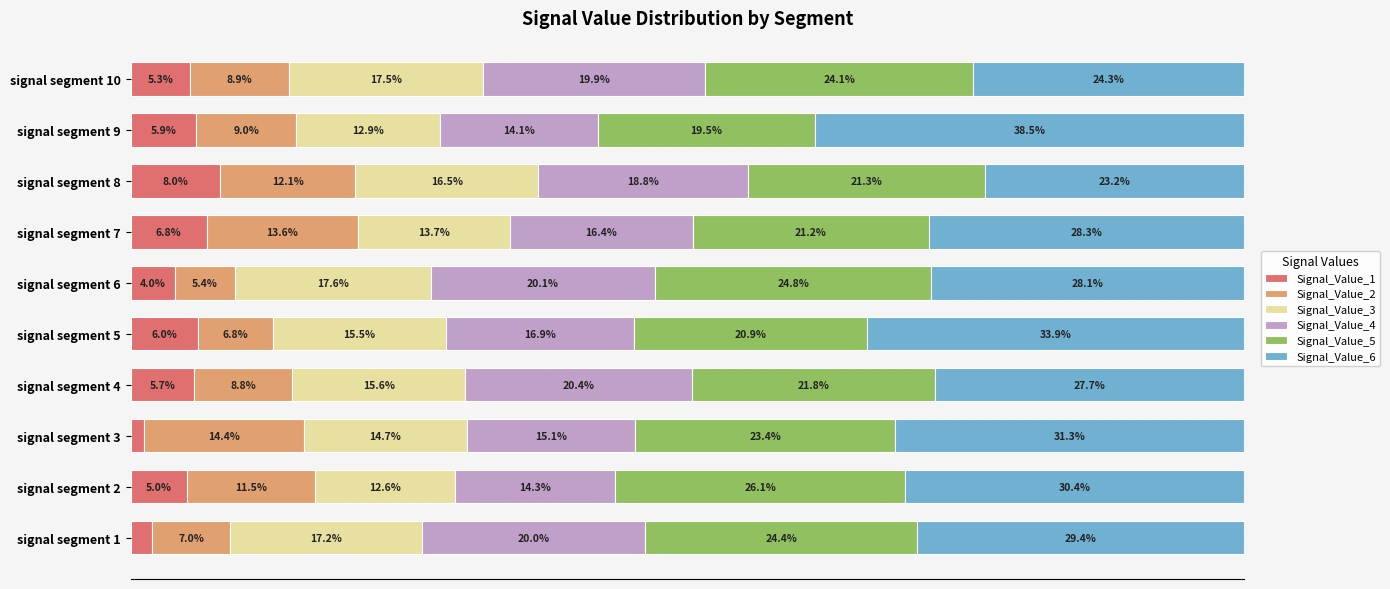

Which category has the highest value in the Signal_Value_1 series?

signal segment 8